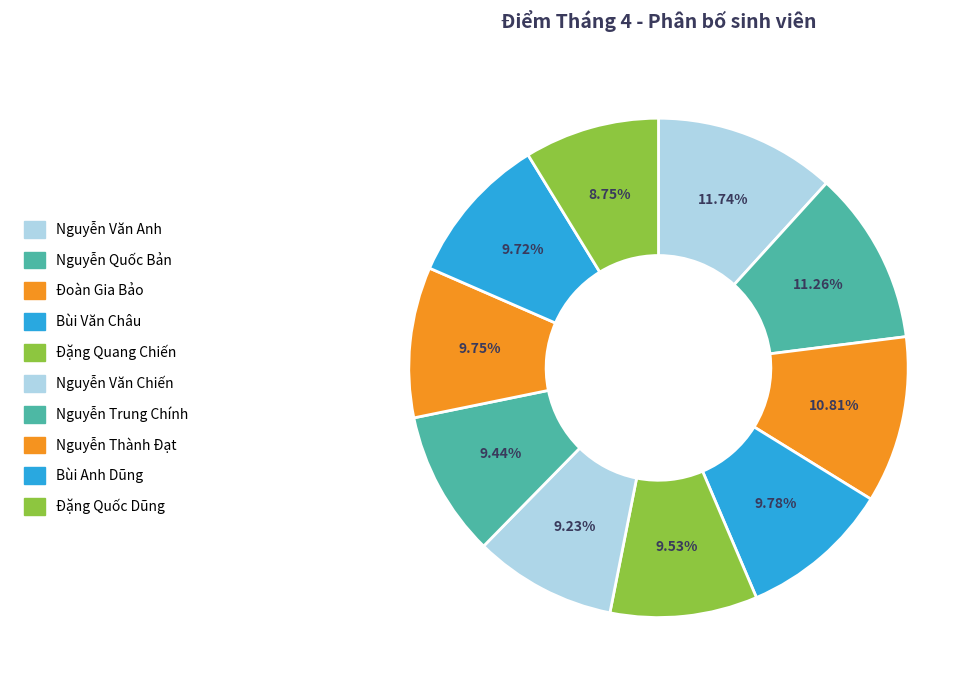

Which slice is the largest?

Nguyễn Văn Anh